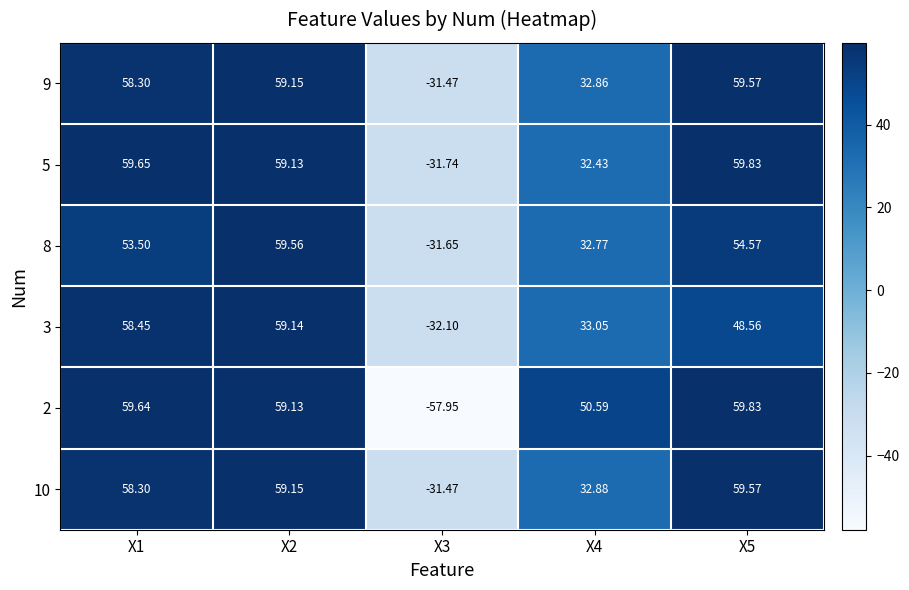

Is the value of 8 at X5 greater than the value of 10 at X5?

No